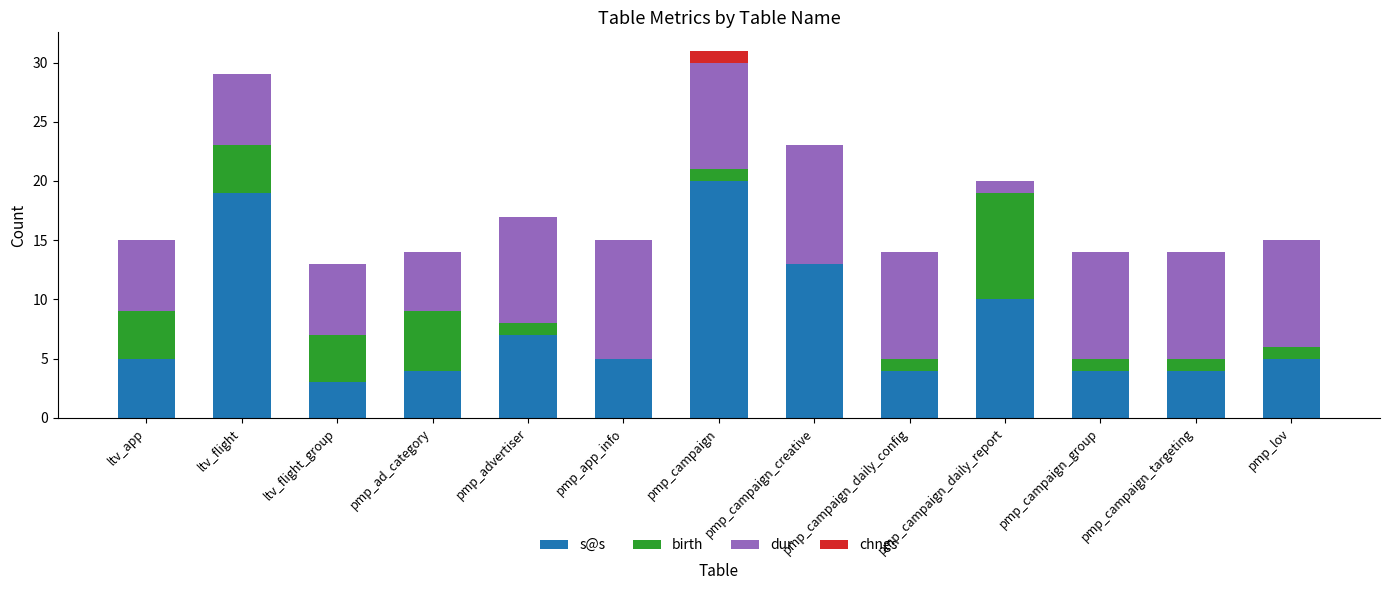

What is the total value across all series at pmp_campaign_daily_config?

14